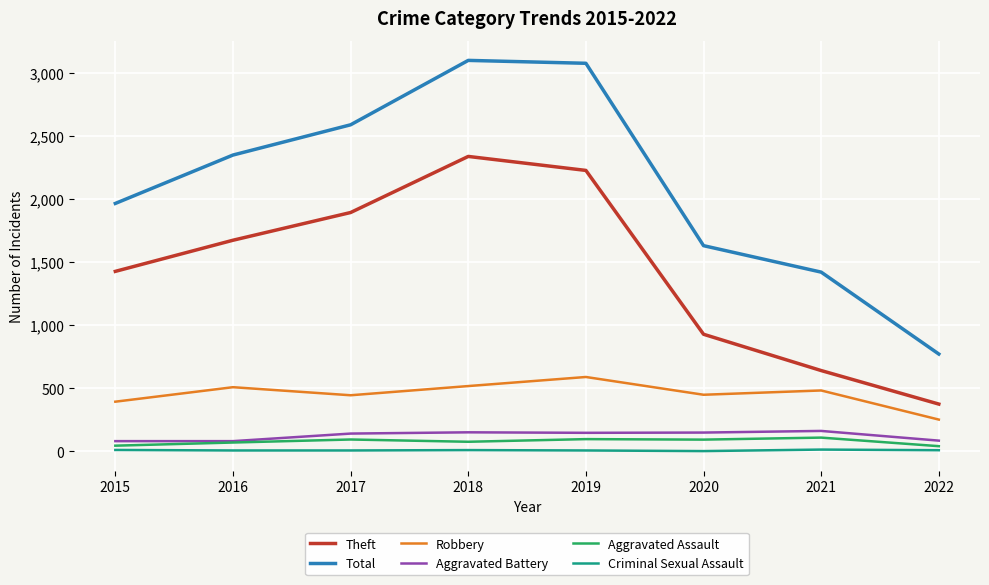

True or false: Aggravated Battery and Criminal Sexual Assault intersect in this chart.

False